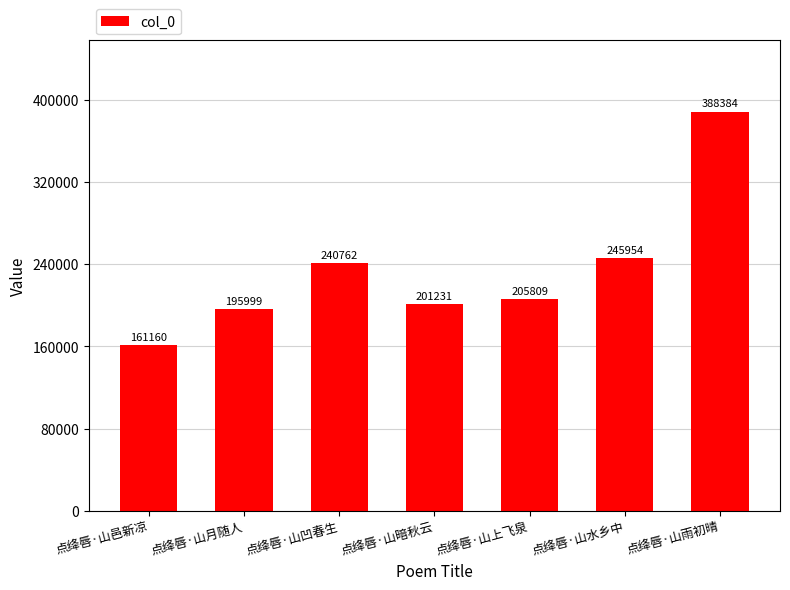

How many data points are less than 205809?

3